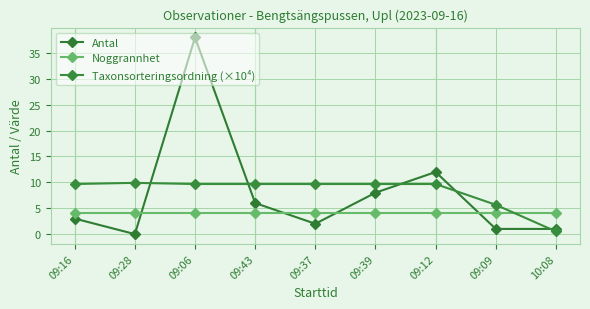

How many series are shown in this chart?

3